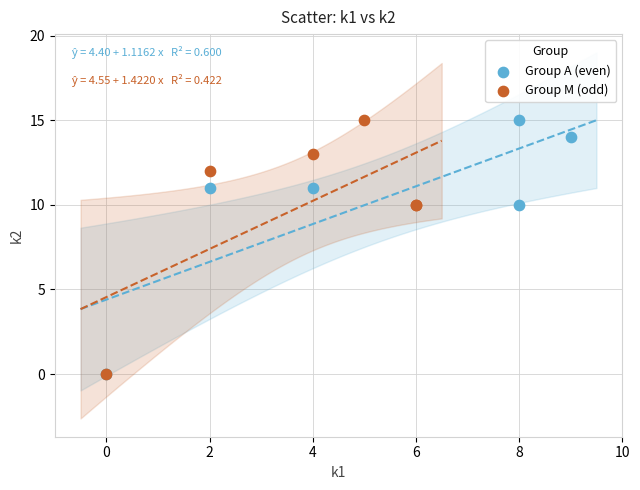

What are all the series names shown in the legend?

Group A (even), Group M (odd)